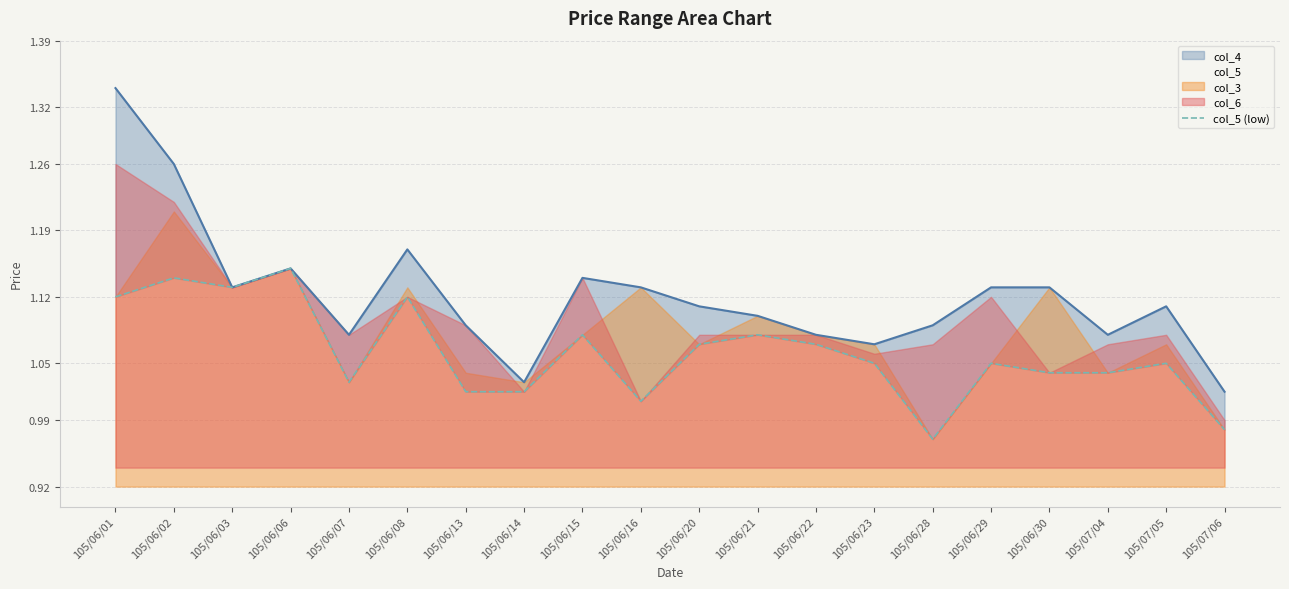

What is the label of the 5th point from the right?

105/06/29